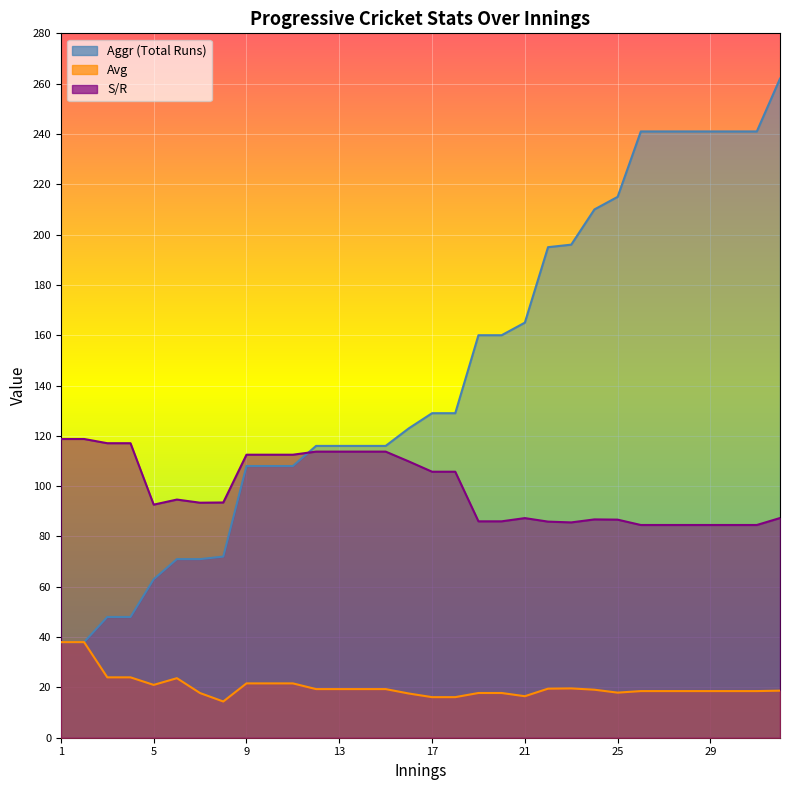

Reading left to right, extract all data points from this chart.

Aggr: 38.0	38.0	48.0	48.0	63.0	71.0	71.0	72.0	108.0	108.0	108.0	116.0	116.0	116.0	116.0	123.0	129.0	129.0	160.0	160.0	165.0	195.0	196.0	210.0	215.0	241.0	241.0	241.0	241.0	241.0	241.0	262.0
Avg: 38.0	38.0	24.0	24.0	21.0	23.7	17.8	14.4	21.6	21.6	21.6	19.3	19.3	19.3	19.3	17.6	16.1	16.1	17.8	17.8	16.5	19.5	19.6	19.1	17.9	18.5	18.5	18.5	18.5	18.5	18.5	18.7
S/R: 118.8	118.8	117.1	117.1	92.7	94.7	93.4	93.5	112.5	112.5	112.5	113.7	113.7	113.7	113.7	109.8	105.7	105.7	86.0	86.0	87.3	85.9	85.6	86.8	86.7	84.6	84.6	84.6	84.6	84.6	84.6	87.3